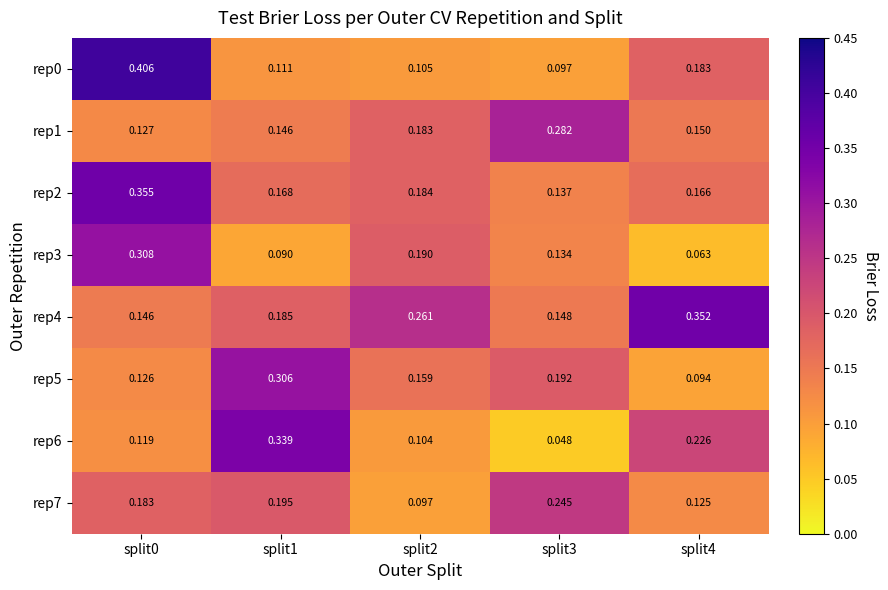

Is the value of rep7 at split4 greater than the value of rep3 at split4?

Yes